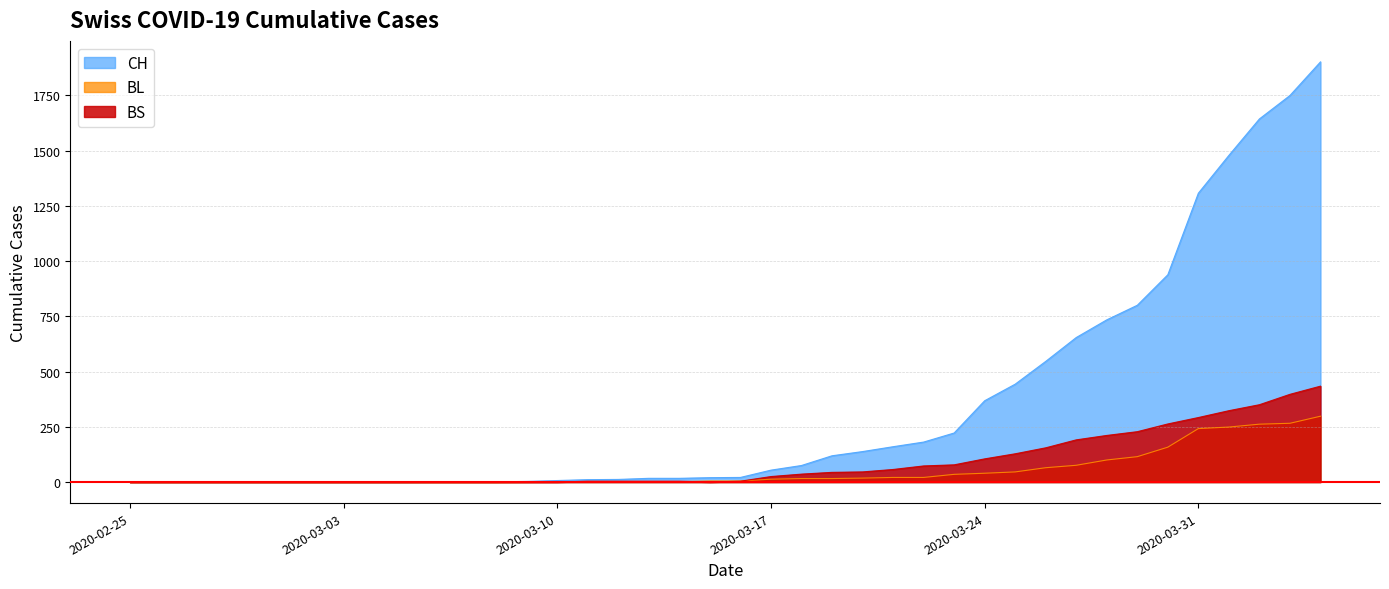

True or false: BL and CH intersect in this chart.

False